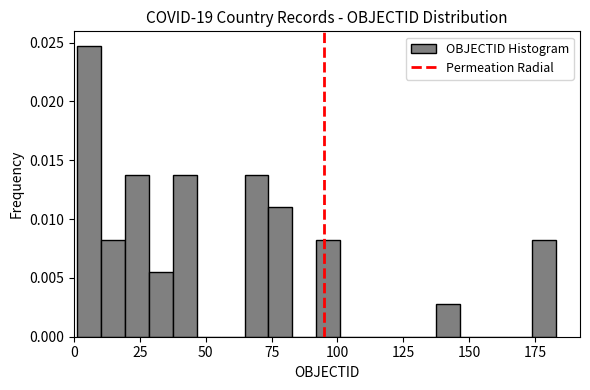

Around what value on the x-axis is the tallest bar? Give the approximate position of its centre, as read against the axis.

5